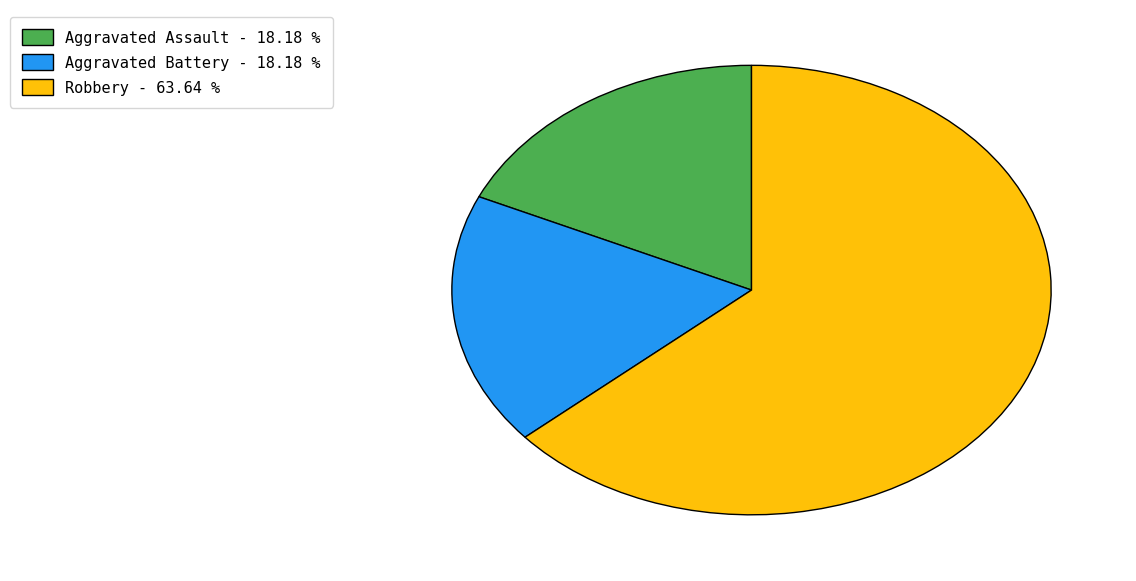

Is the sum of Robbery - 63.64 % and Aggravated Assault - 18.18 % greater than half?

Yes